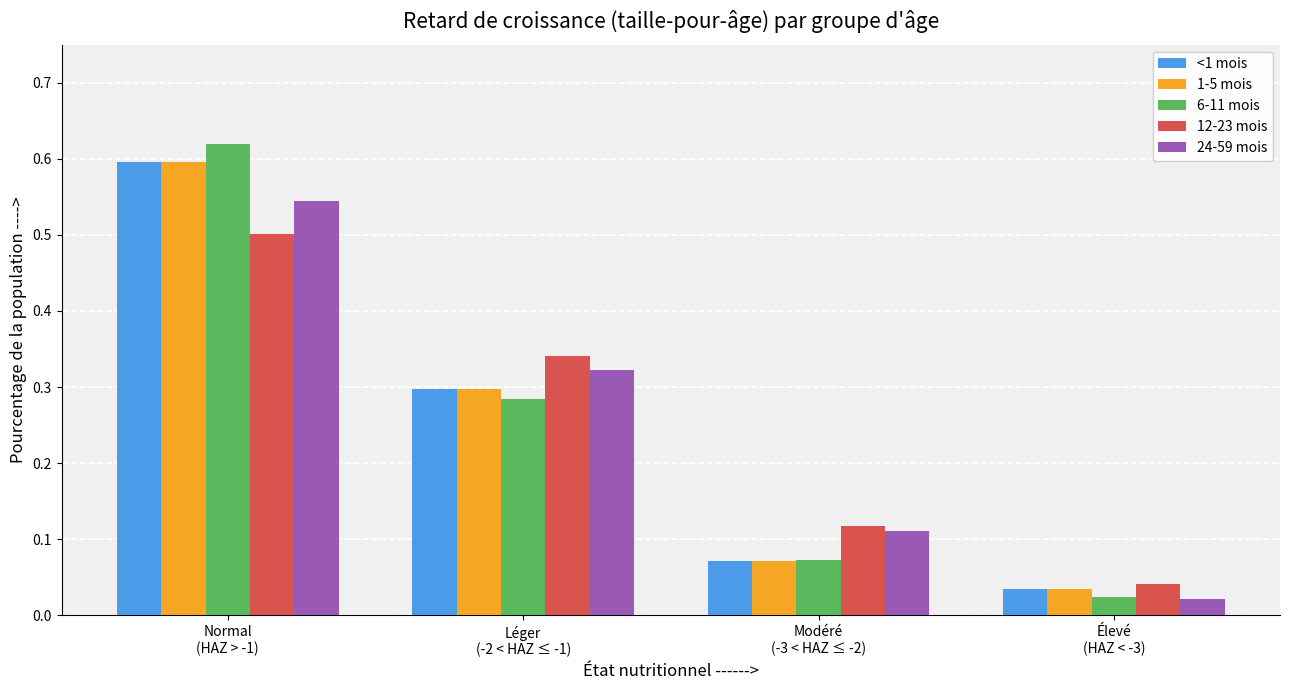

At how many categories does at least one series exceed 0?

4